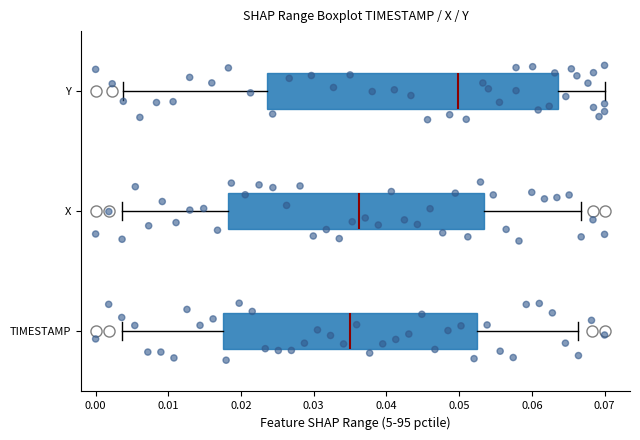

Where does the median line of the box for Y sit on the x-axis? The values are not printed on the chart, so give them approximately, as read against the axis.

0.050